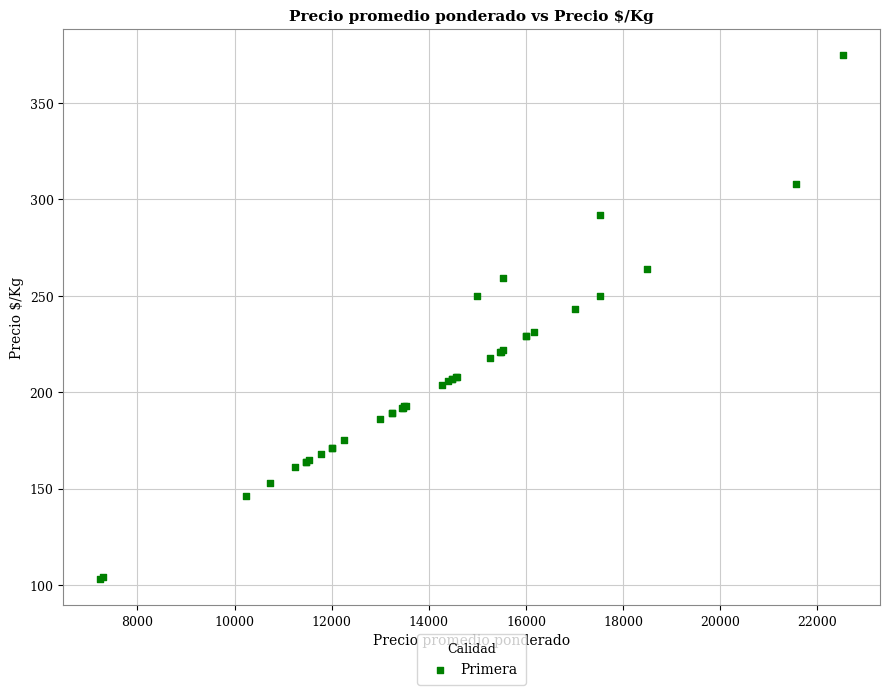

What Y value in the scatter plot is closest to 239?

243